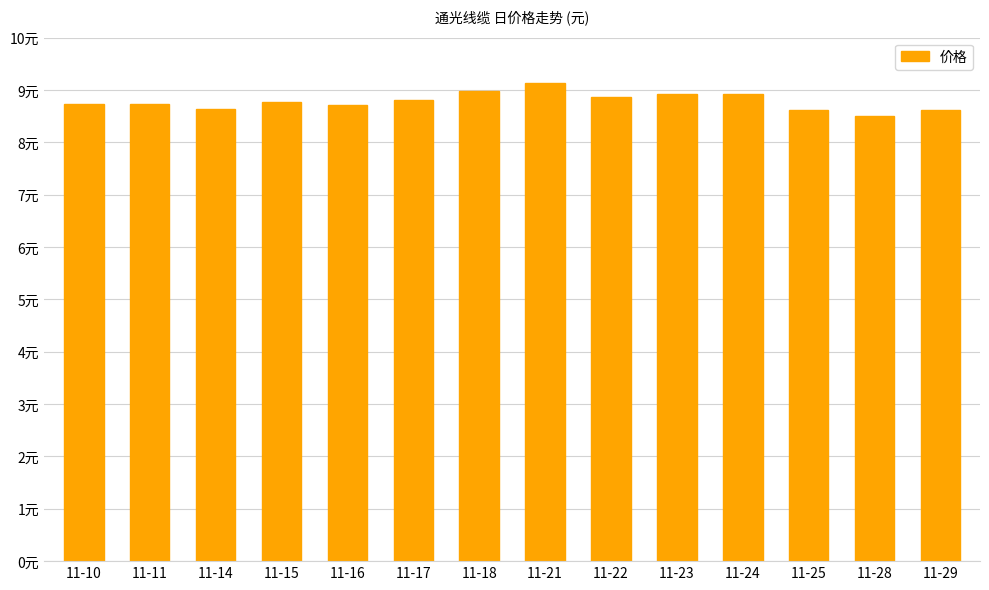

What is the change in value from 11-10 to 11-25?

-0.1